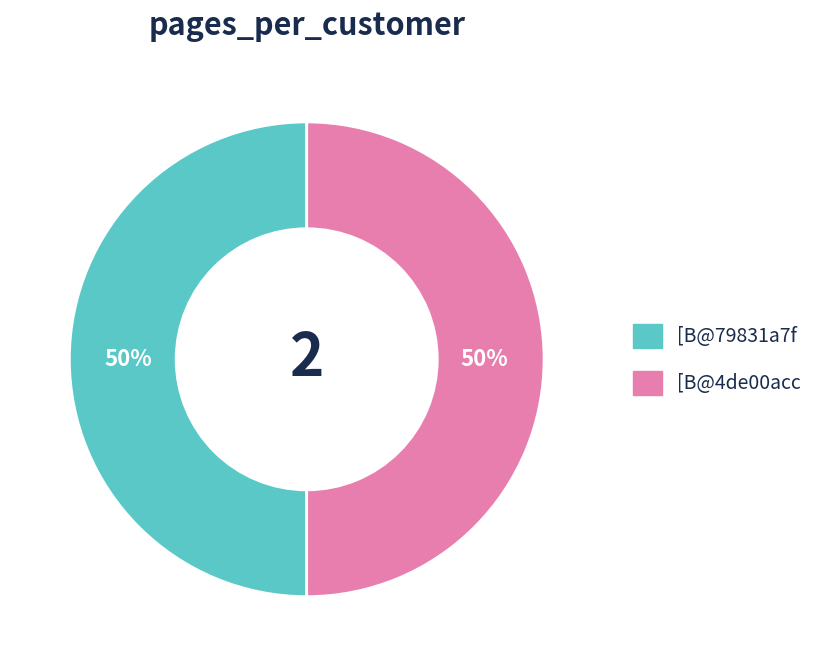

To the nearest percent, what portion does [B@4de00acc represent?

50%